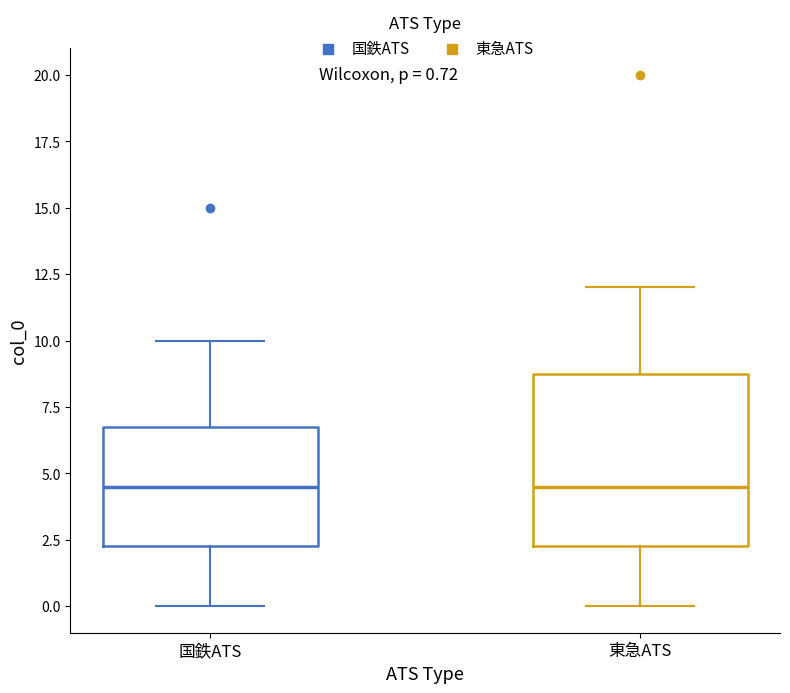

Which box is the tallest, from its lower edge to its upper edge?

東急ATS